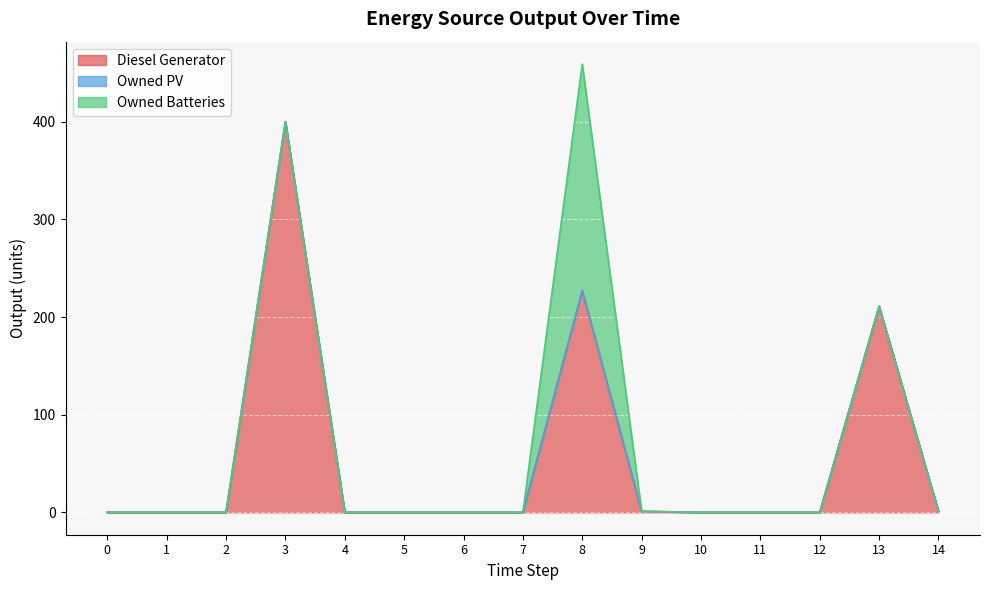

List the series in order of their overall mean, highest first.

Diesel Generator, Owned Batteries, Owned PV